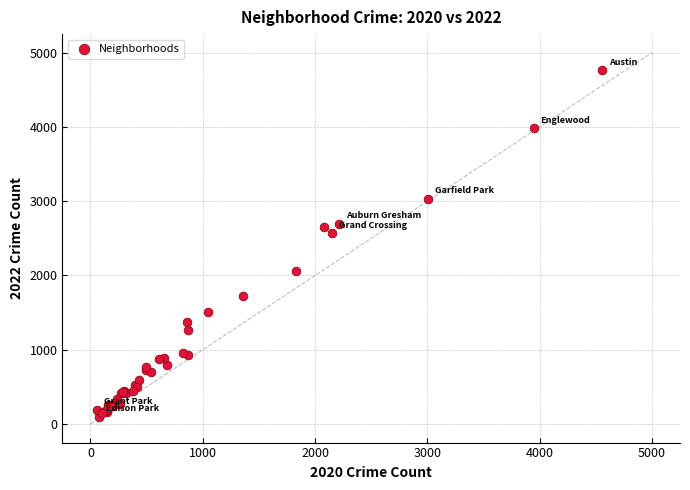

What Y value in the scatter plot is closest to 2430?

2566